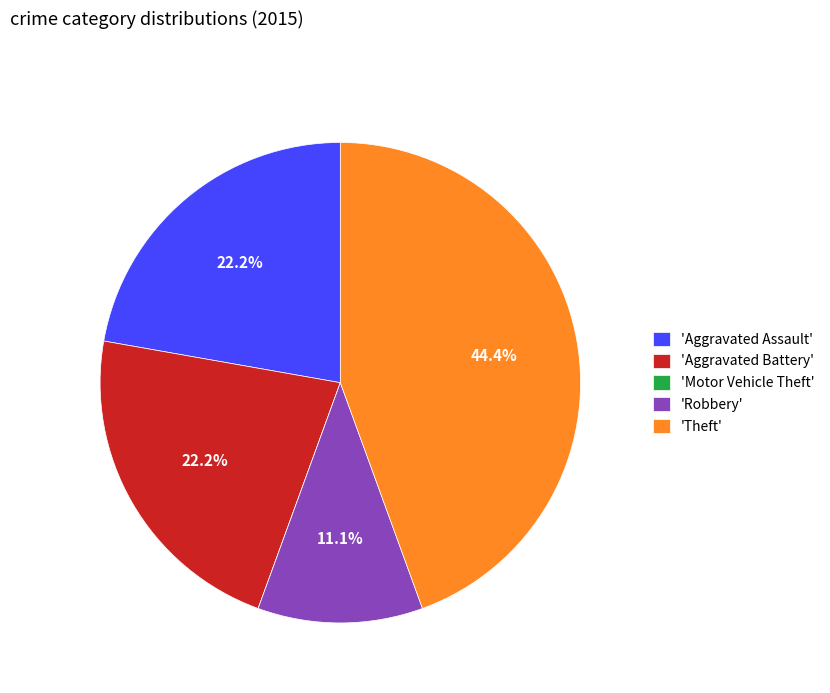

Which slice is the largest?

'Theft'